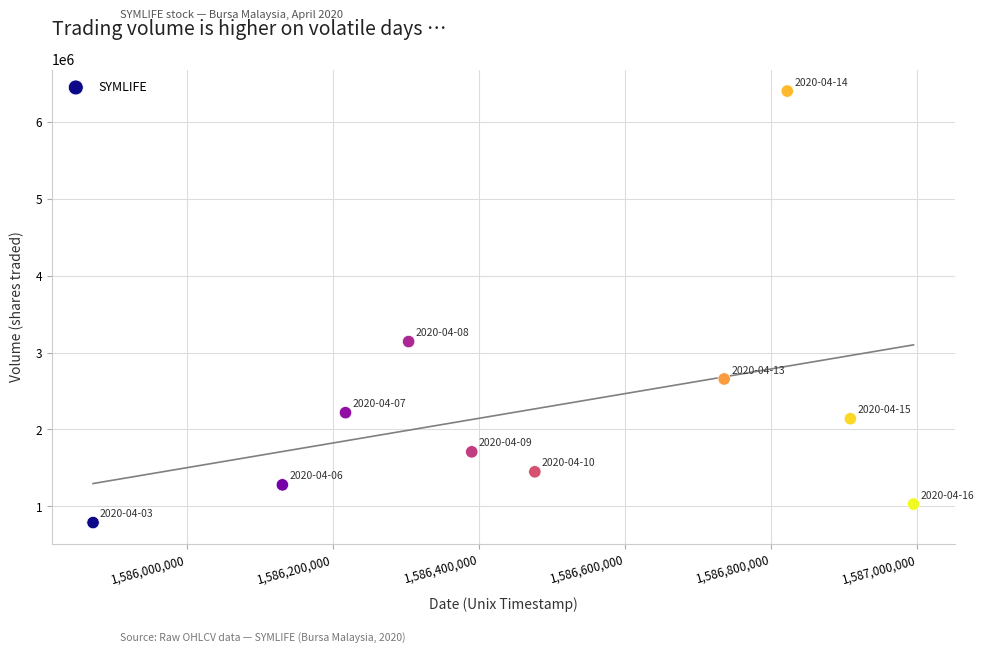

What is the range of X values (max minus min)?

1123200